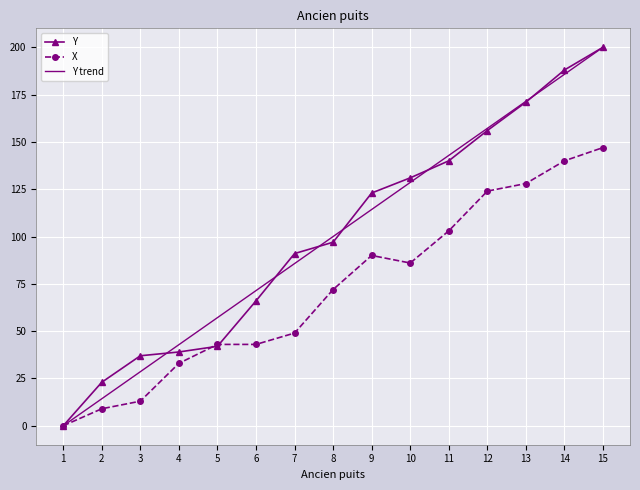

Where is Y nearest to the value 100?

8